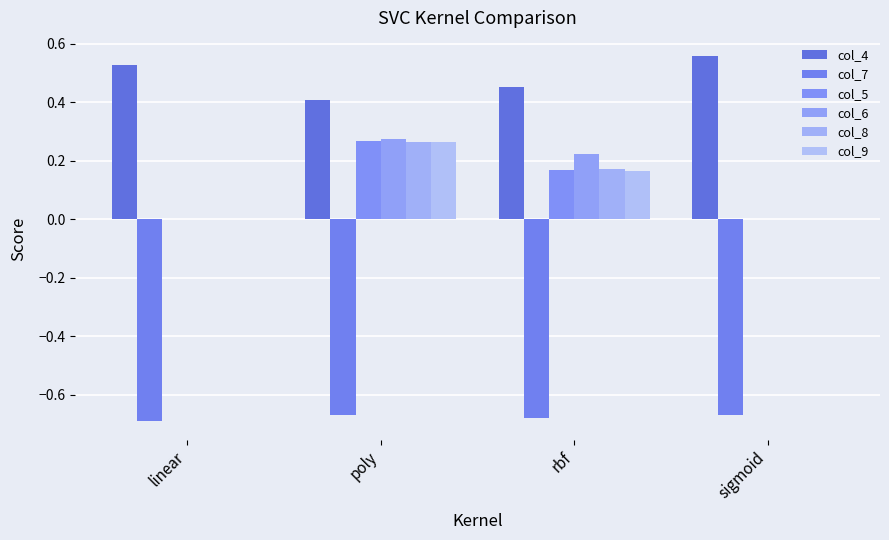

How many data points does each series have?

4